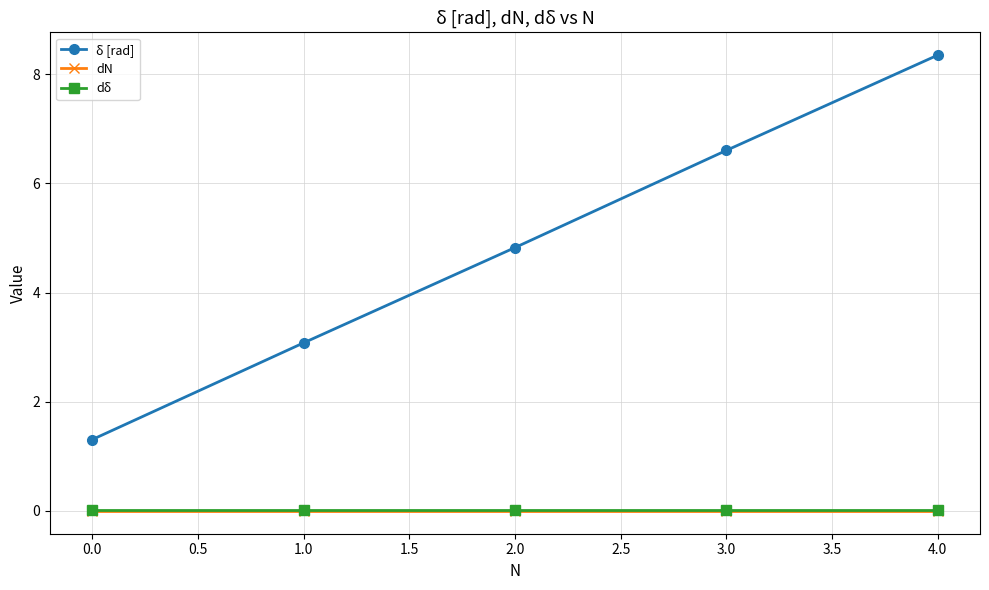

At how many categories does at least one series exceed 8?

1